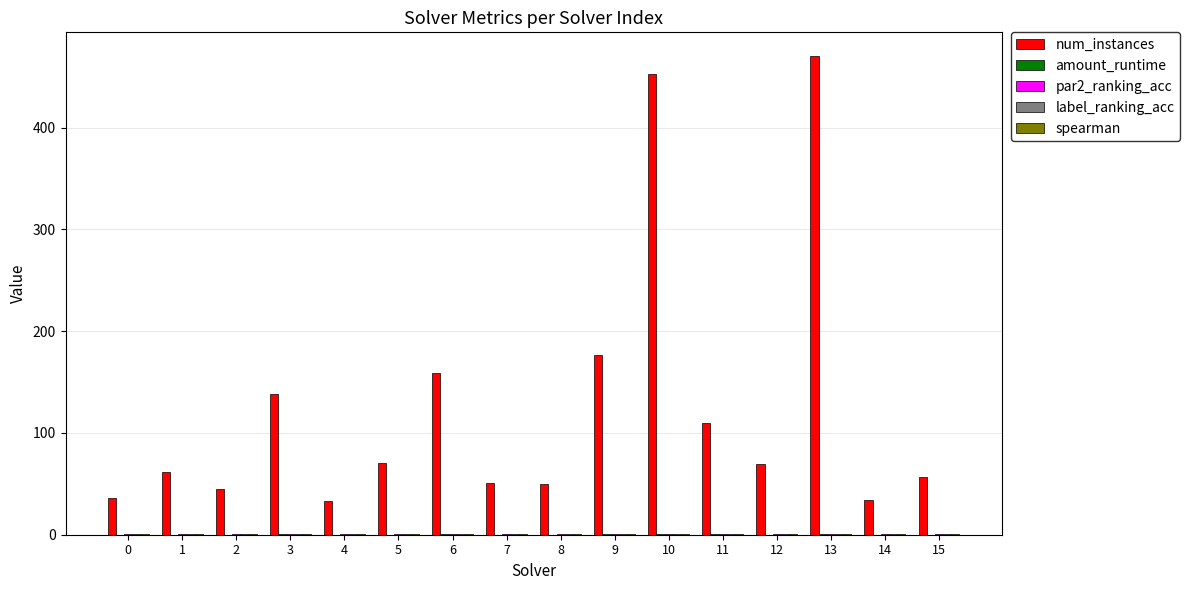

What is the greatest value displayed?

470.0